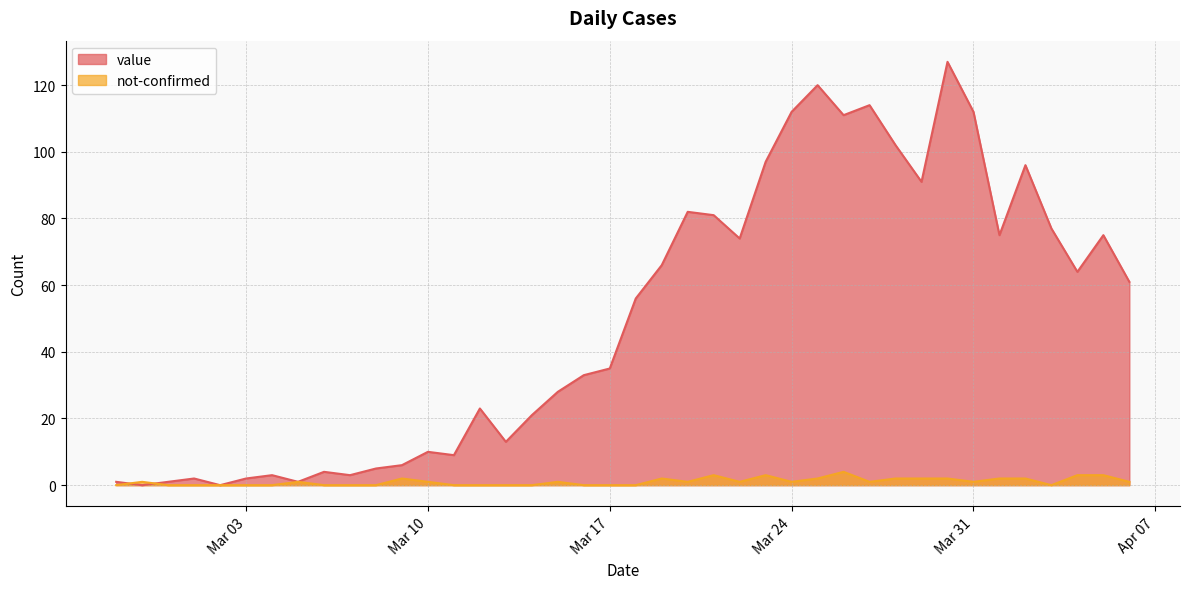

Rank the series by their average value, from lowest to highest.

not-confirmed, value